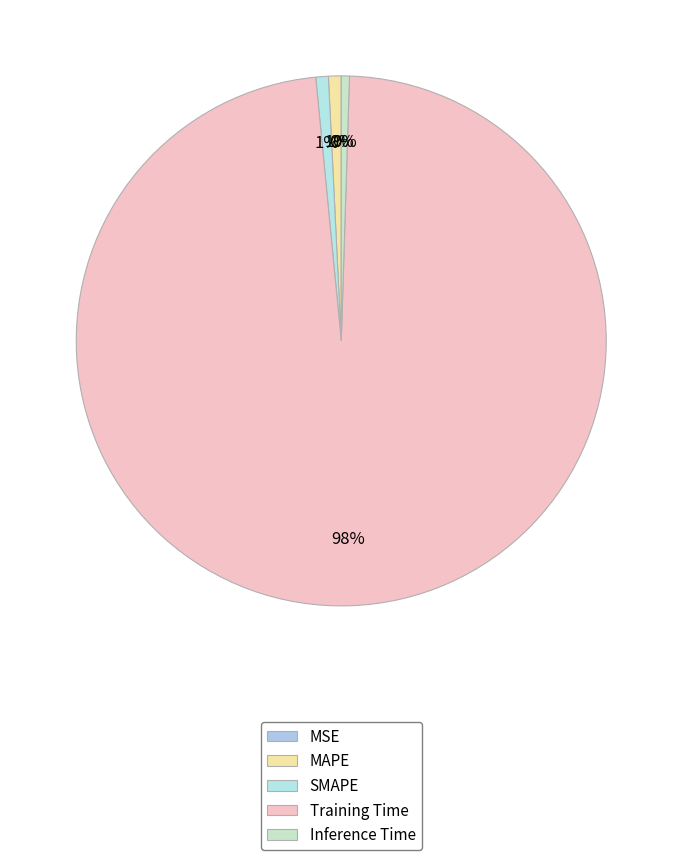

To the nearest percent, what is the average slice percentage?

20%